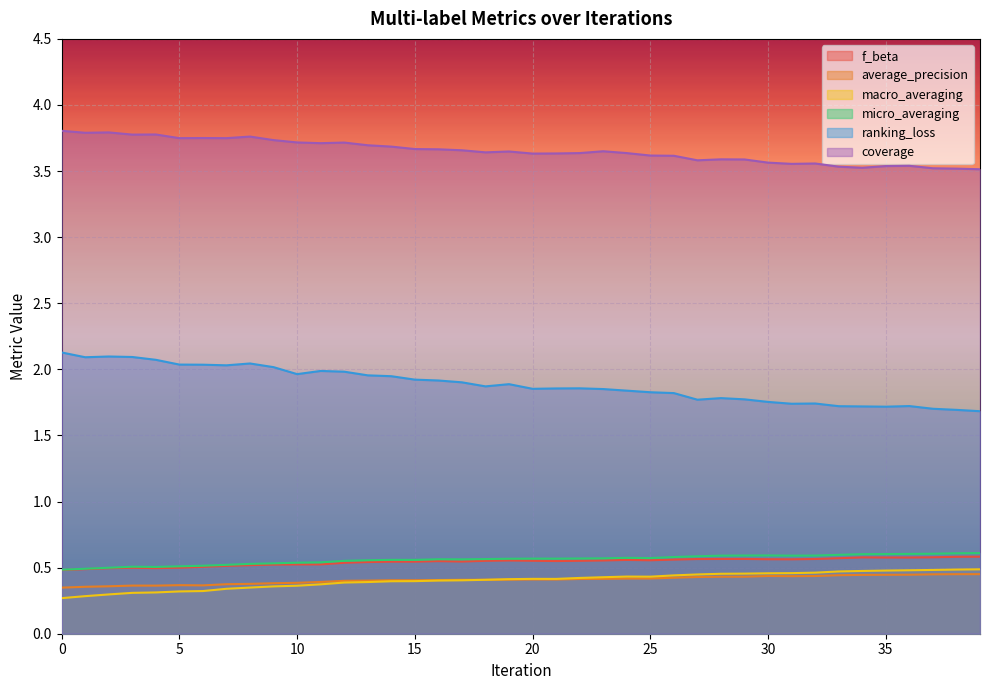

Does the chart display data point markers on the line(s)?

No